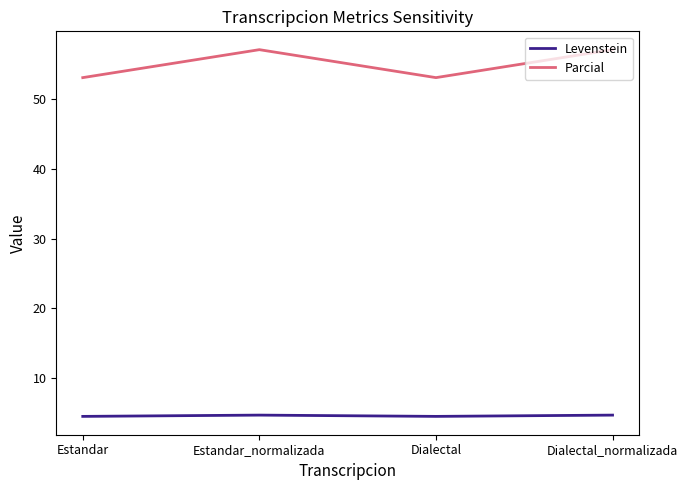

What is the total value across all series at Dialectal?

57.6